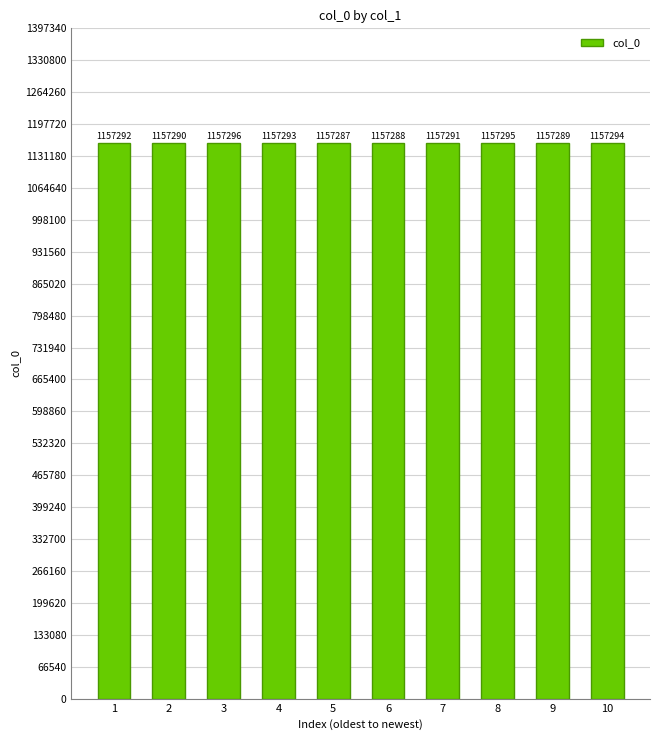

How many values are between 1157289 and 1157294?

6